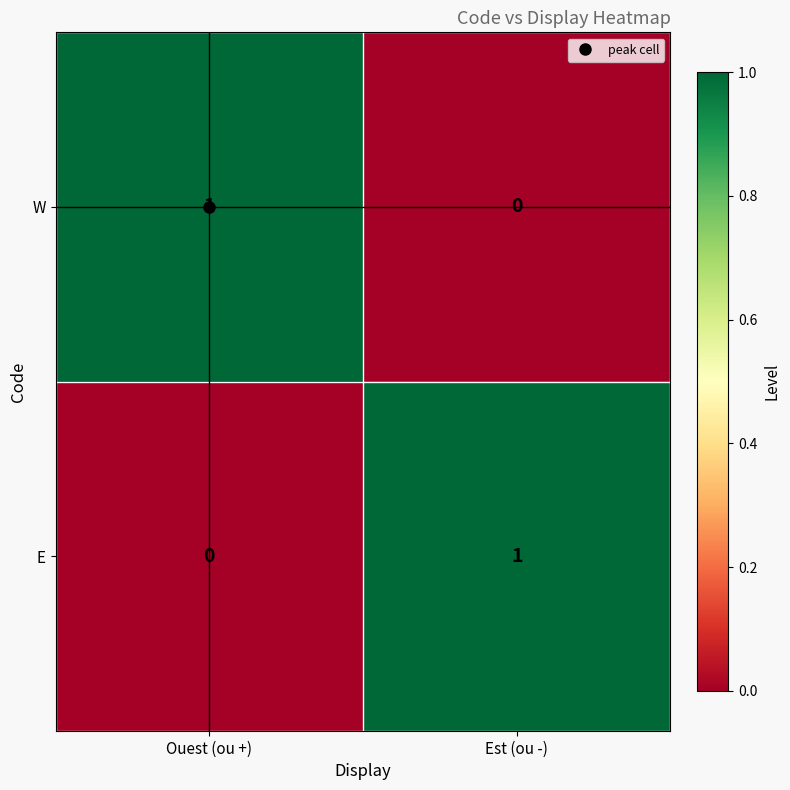

The E series shows 0 at Ouest (ou +). True or false?

True